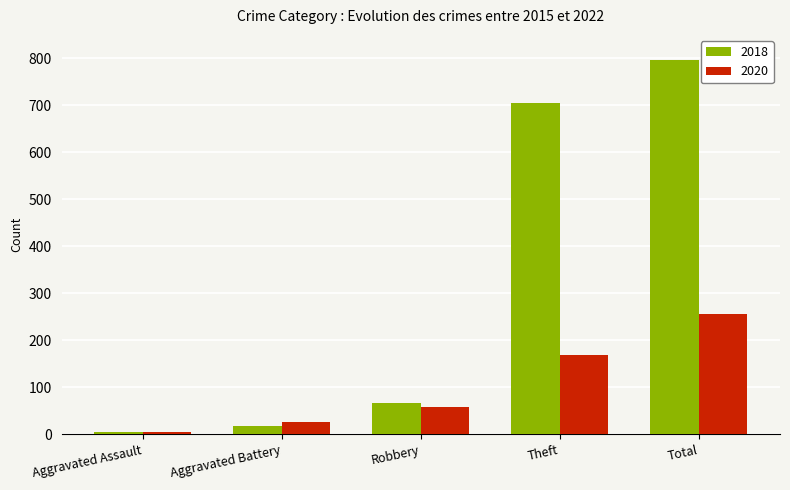

What is the average value of the 2020 series?

102